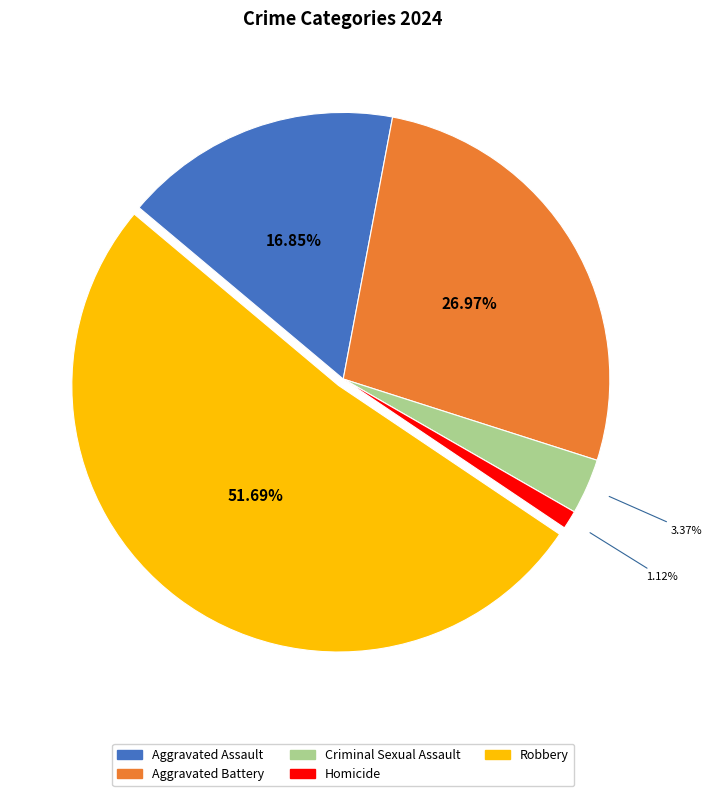

To the nearest percent, what is the average slice percentage?

20%